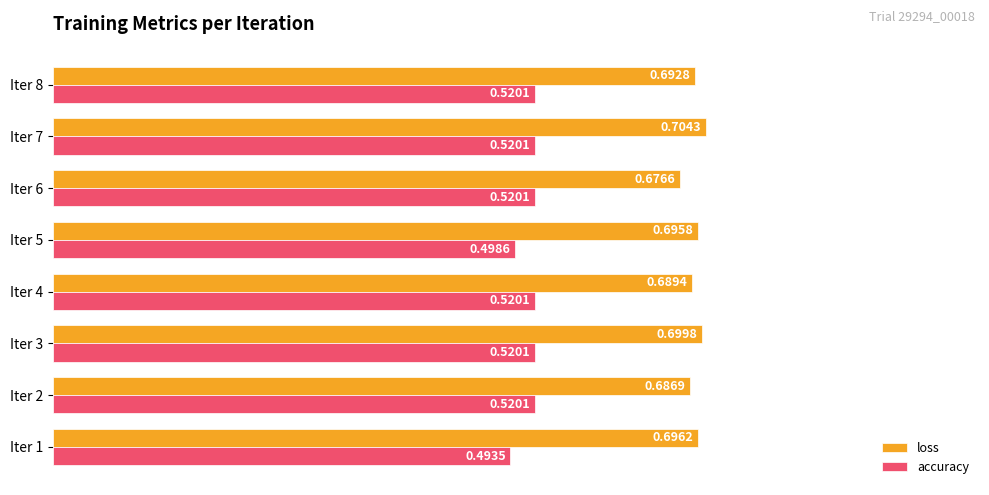

What are all the series names shown in the legend?

loss, accuracy